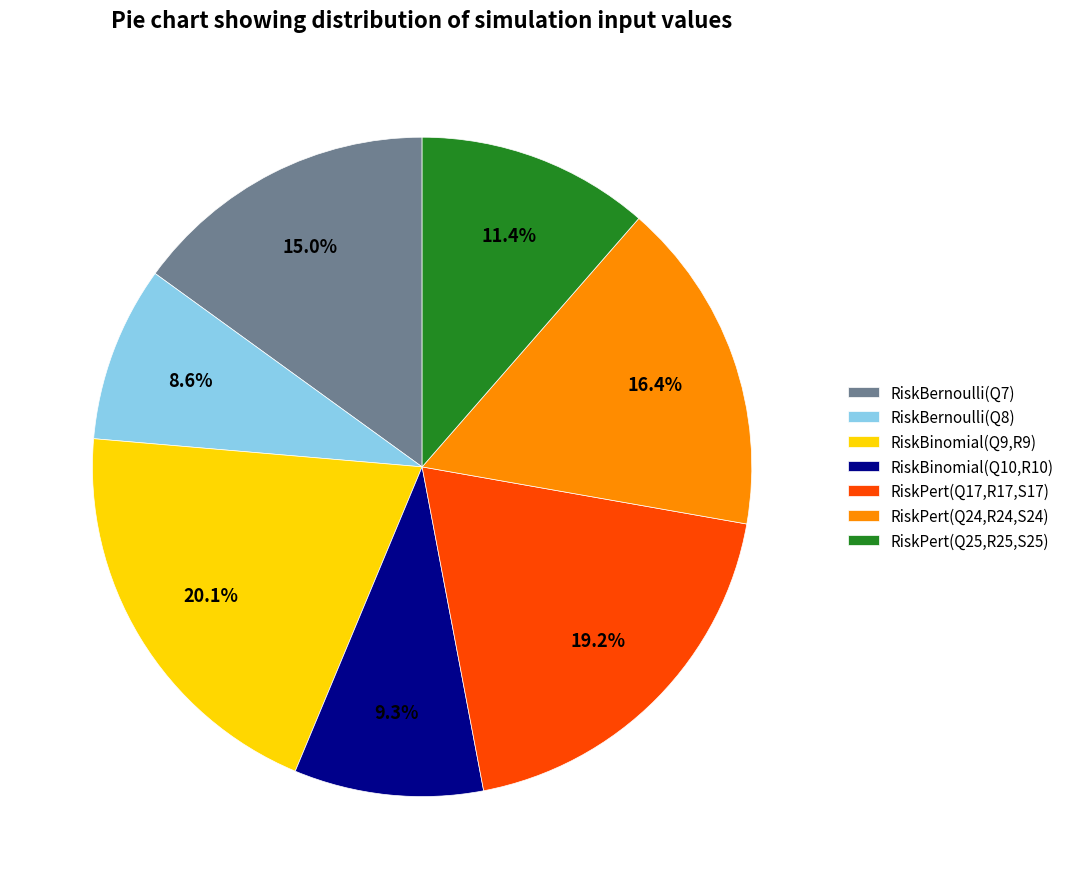

Which has a higher value, RiskBernoulli(Q7) or RiskBernoulli(Q8)?

RiskBernoulli(Q7)